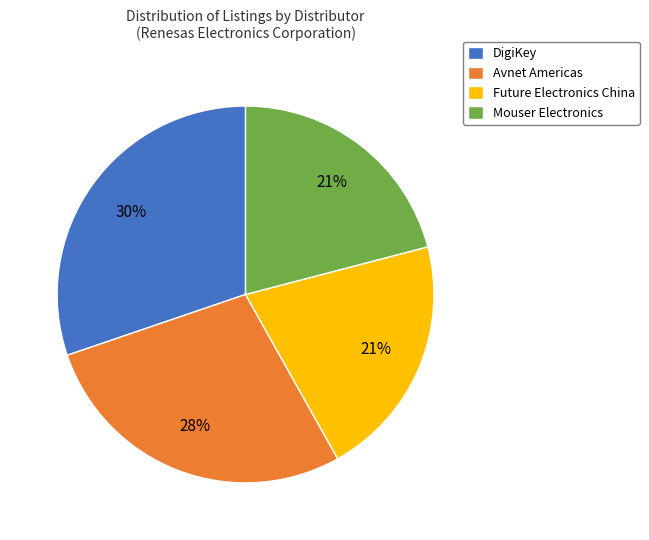

To the nearest percent, what portion does DigiKey represent?

30%